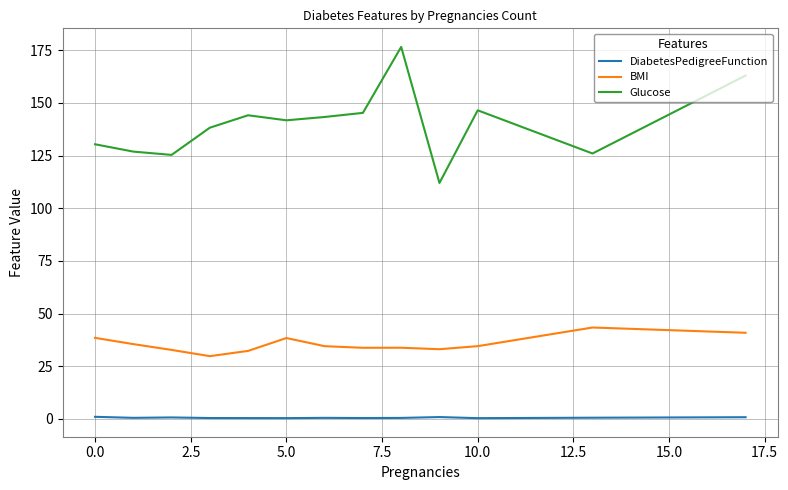

Which series has the widest spread of values?

Glucose